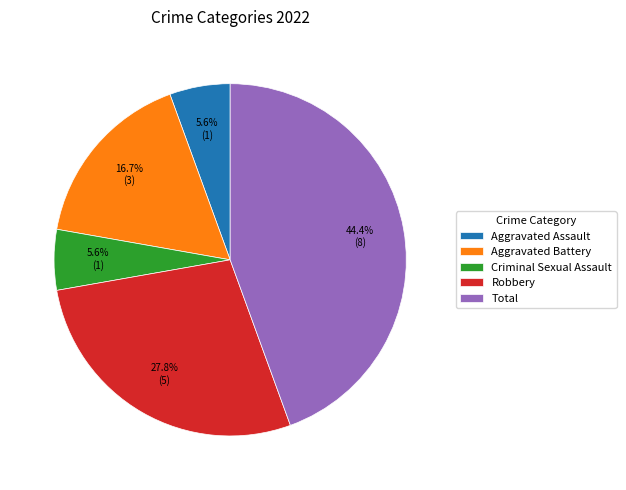

Is there any slice that represents more than half of the pie?

No